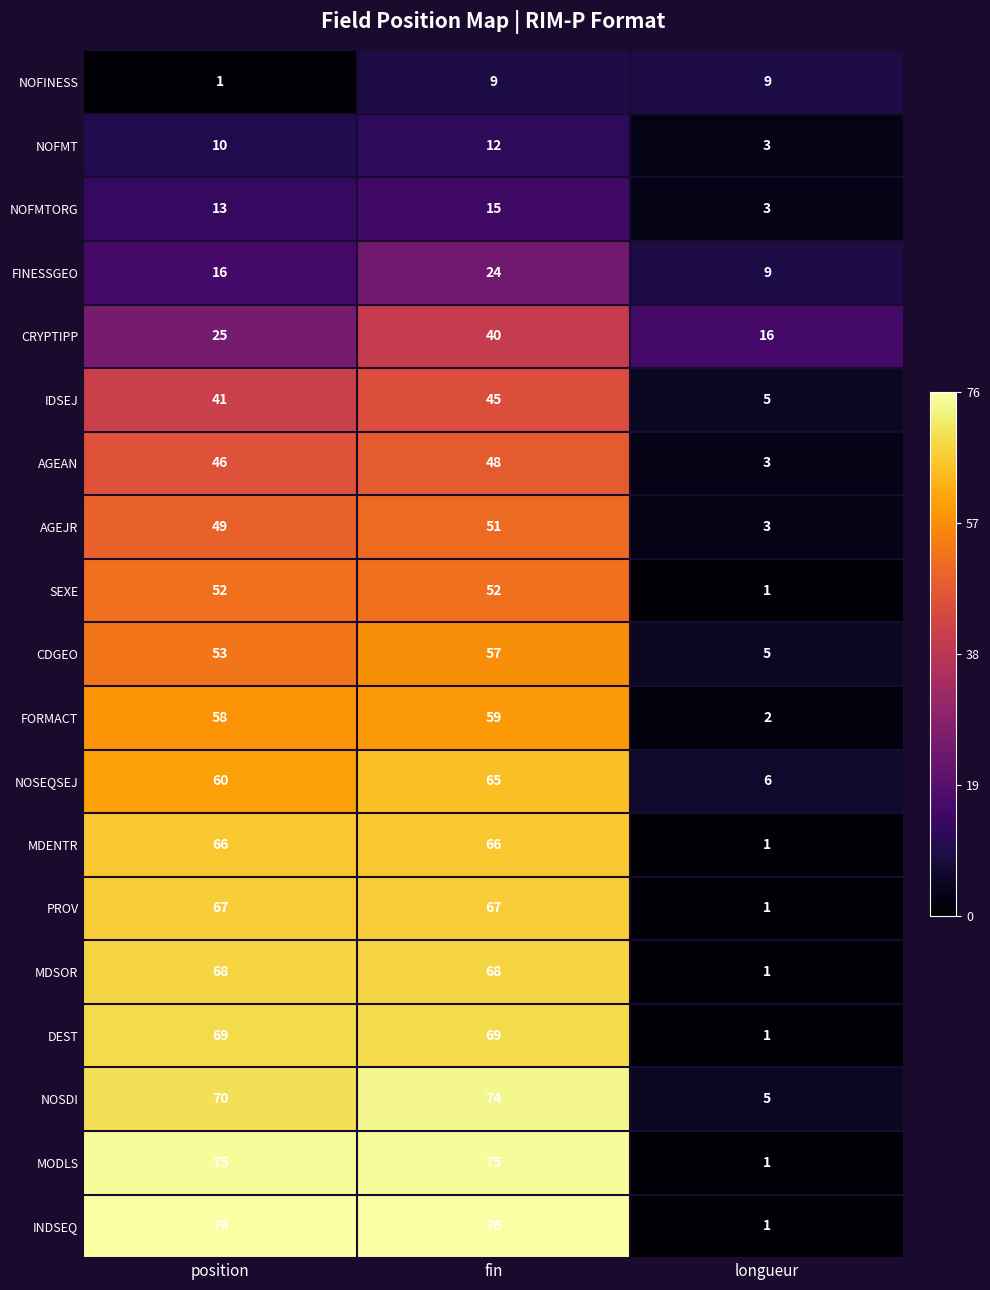

True or false: IDSEJ has a value of 5 at longueur.

True